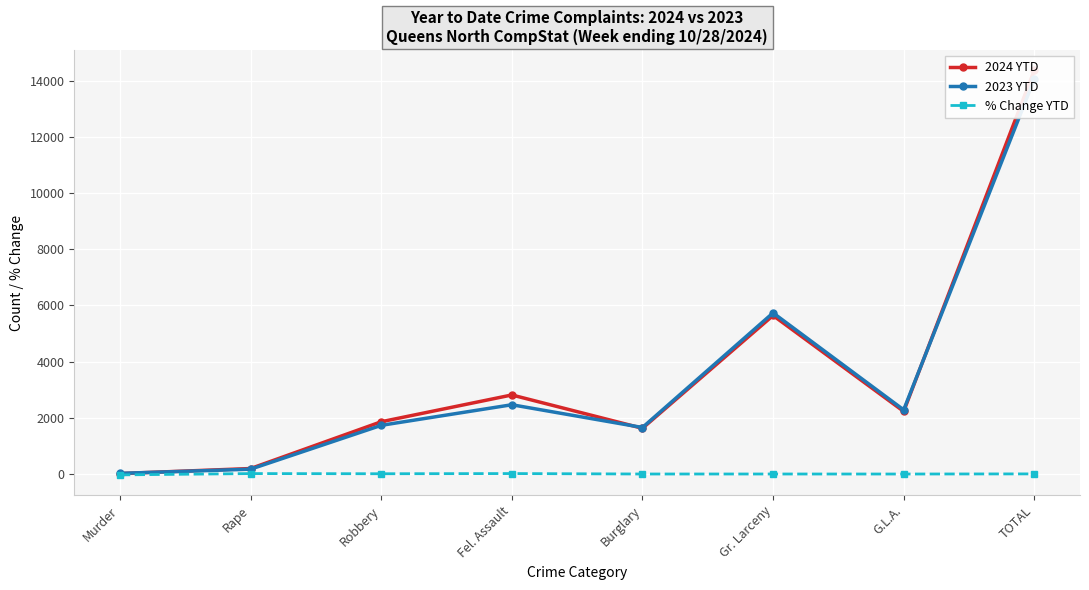

How many values in % Change YTD are below zero?

4